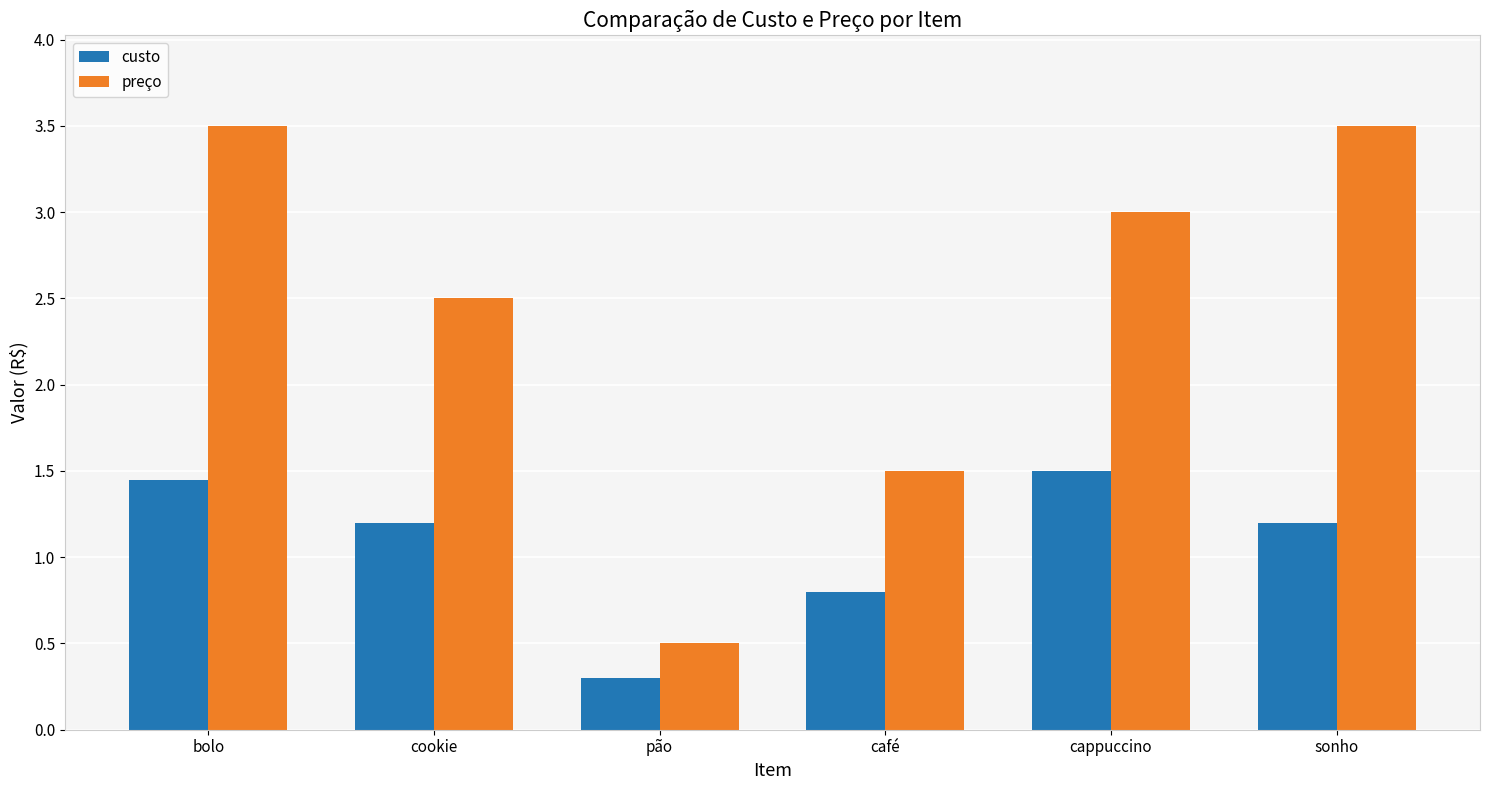

What is the difference between the highest and lowest values at cookie?

1.3